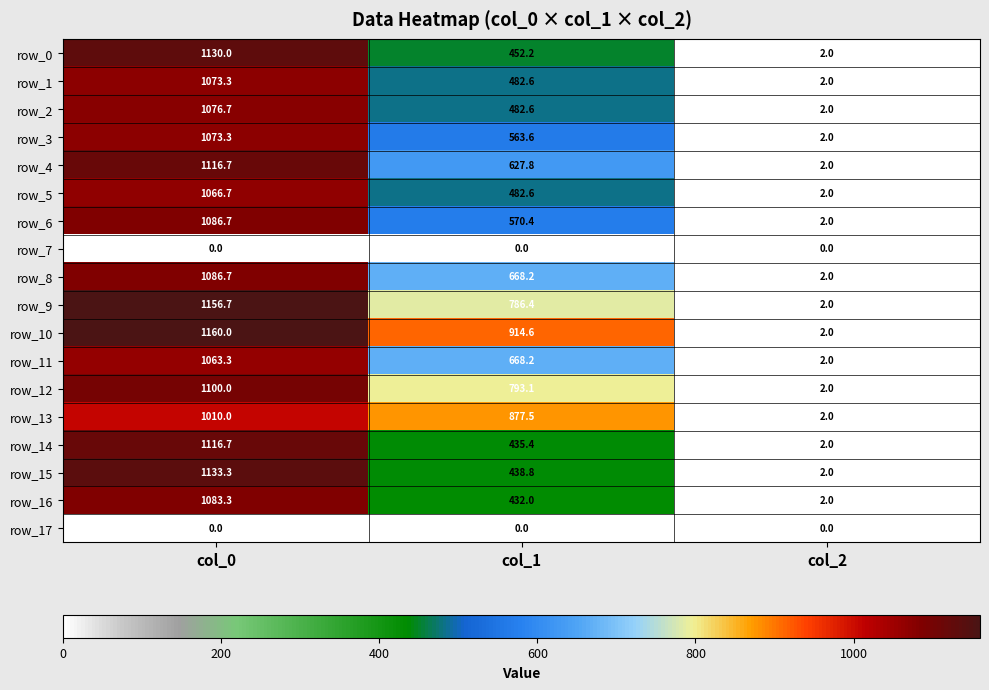

True or false: row_9 has a value of 297.1 at col_0.

False